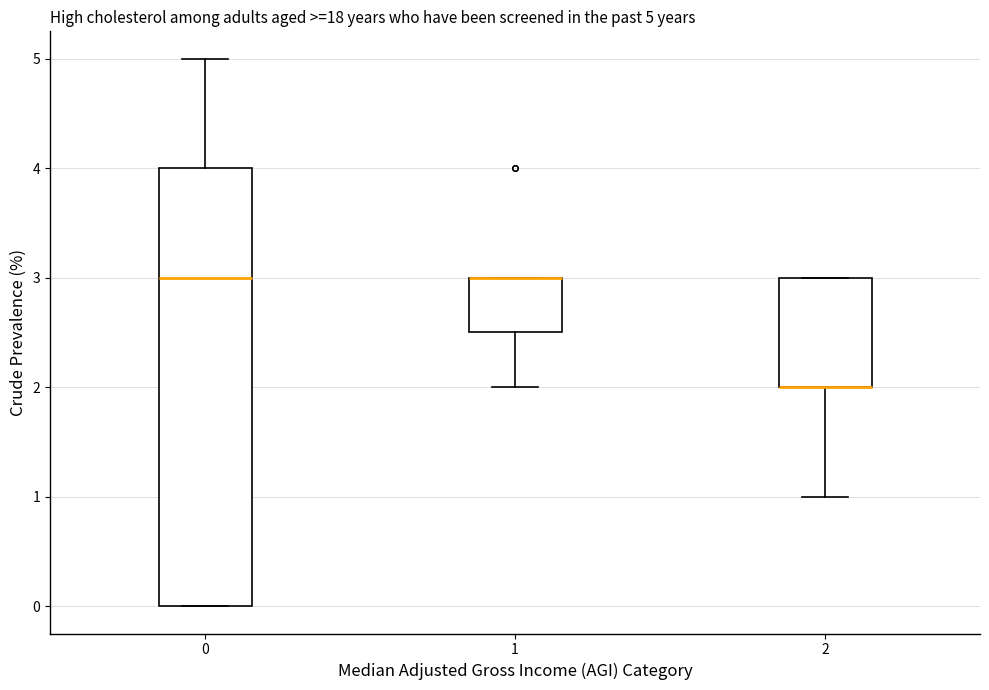

Which box is the tallest, from its lower edge to its upper edge?

0